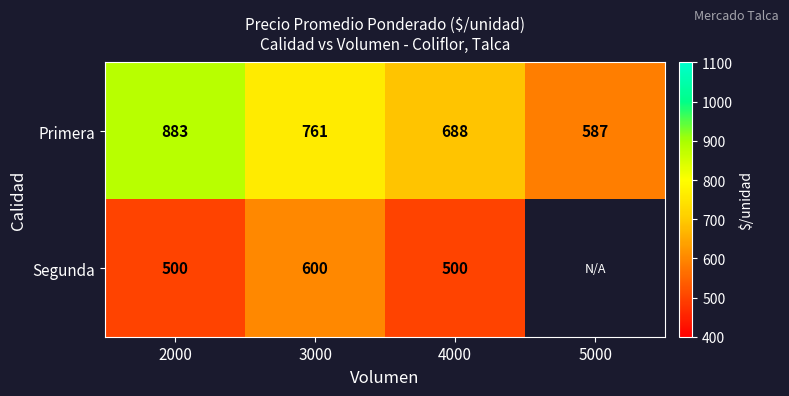

Which has a higher value, 2000 or 4000?

2000